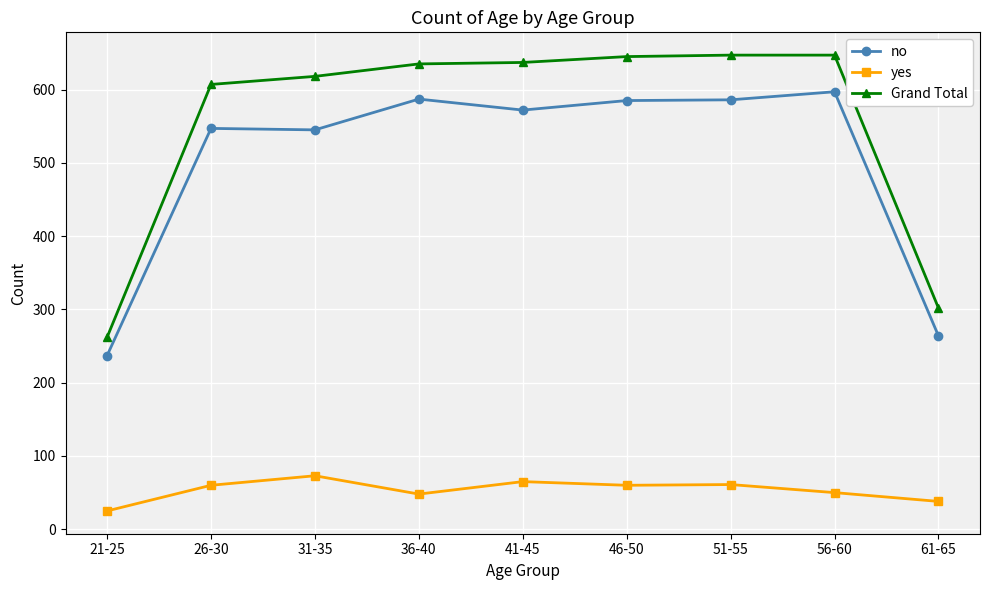

How many categories are shown in the chart?

9